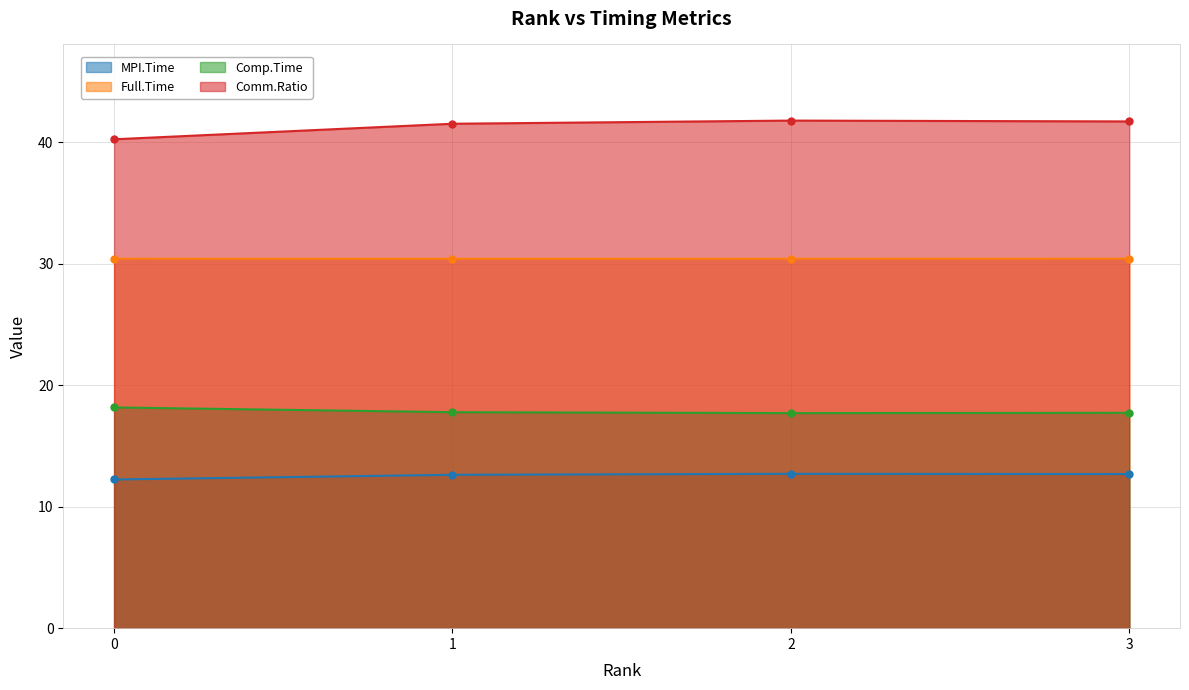

Reading left to right, list all the values displayed in this chart.

MPI.Time: 0=12.2	1=12.6	2=12.7	3=12.7
Full.Time: 0=30.4	1=30.4	2=30.4	3=30.4
Comp.Time: 0=18.2	1=17.8	2=17.7	3=17.7
Comm.Ratio: 0=40.2	1=41.5	2=41.8	3=41.7